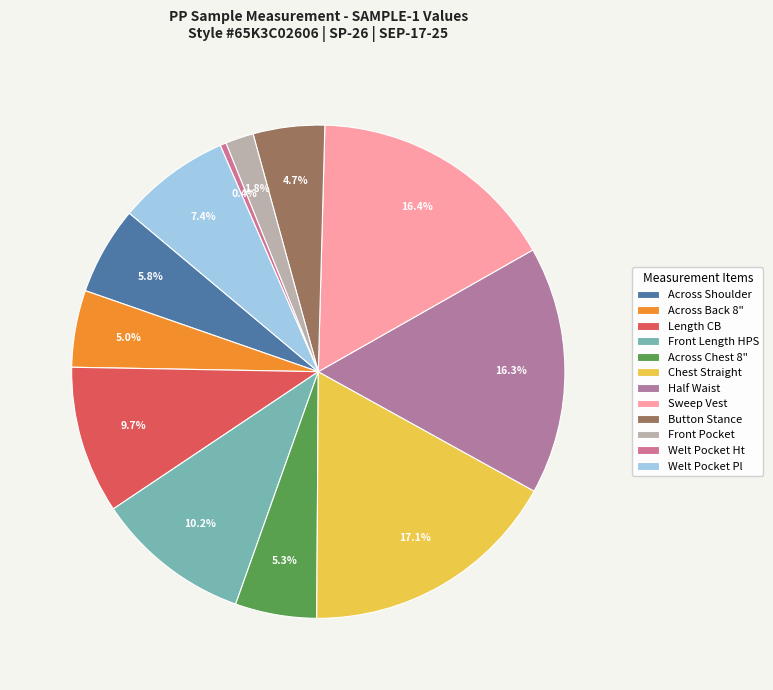

Which slice is the smallest?

Welt Pocket Ht